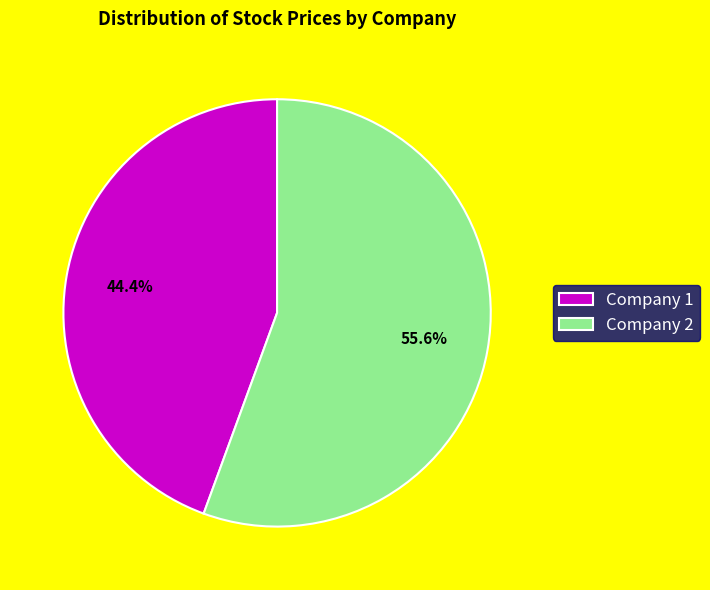

Rank the categories by value from highest to lowest.

Company 2, Company 1